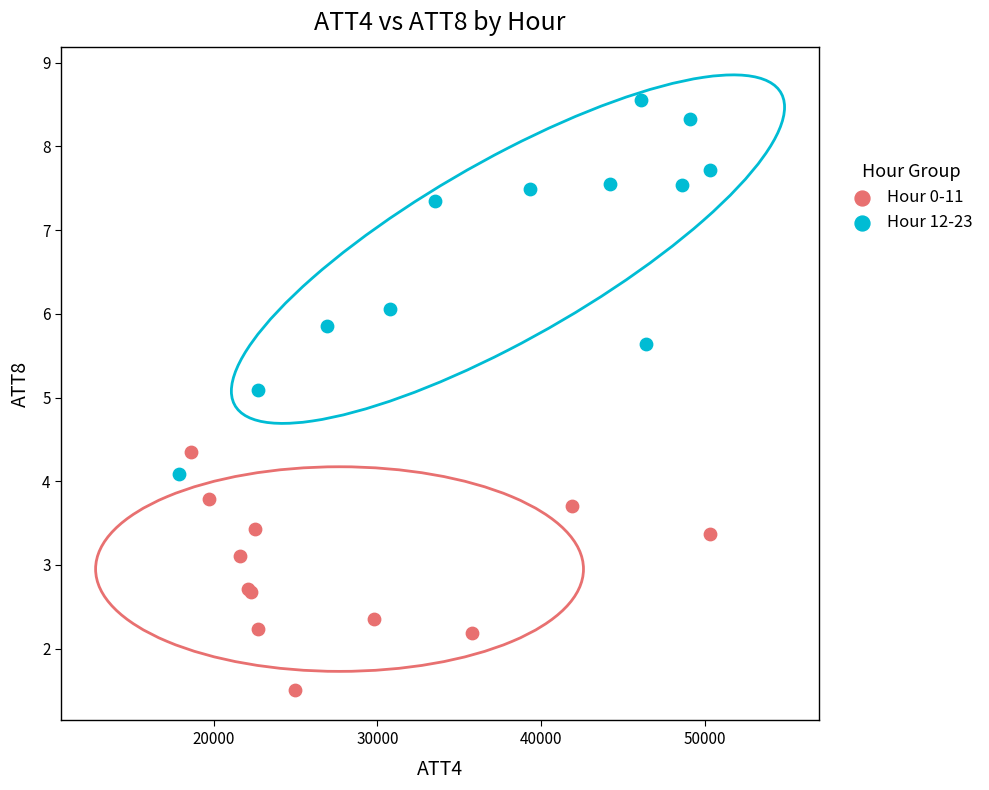

Which series has the widest spread of Y values?

Hour 12-23